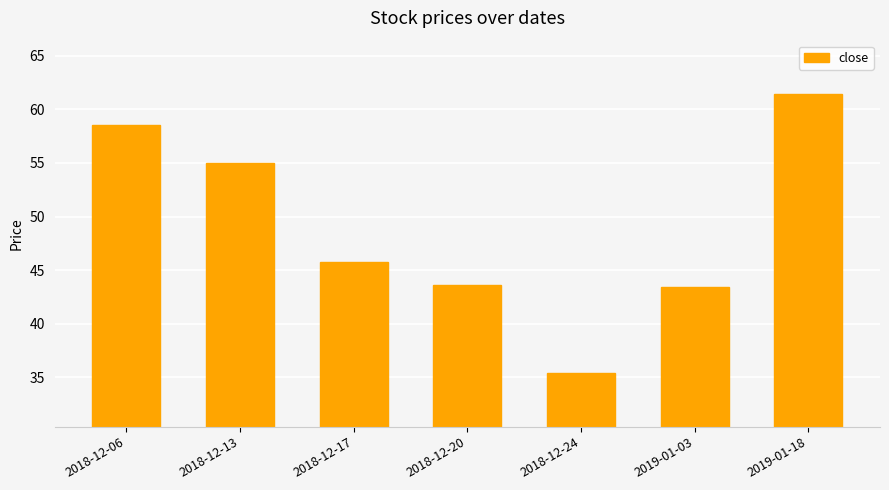

Between 2018-12-20 and 2019-01-18, which is larger?

2019-01-18